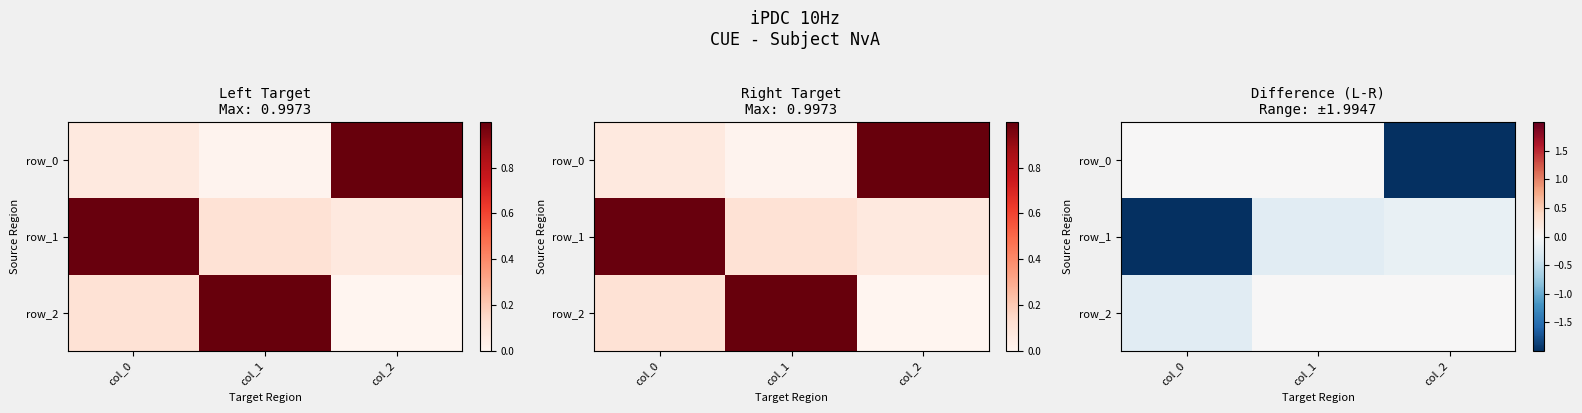

Reading right to left, what are all the values shown in this chart?

row_0: -2.0	0.0	0.0
row_1: -0.1	-0.2	-2.0
row_2: 0.0	0.0	-0.2